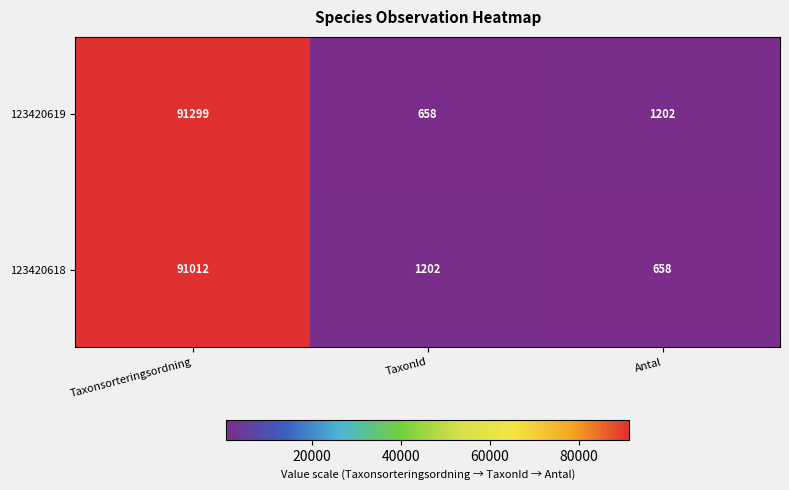

At which label is 123420618 closest to 45835?

TaxonId